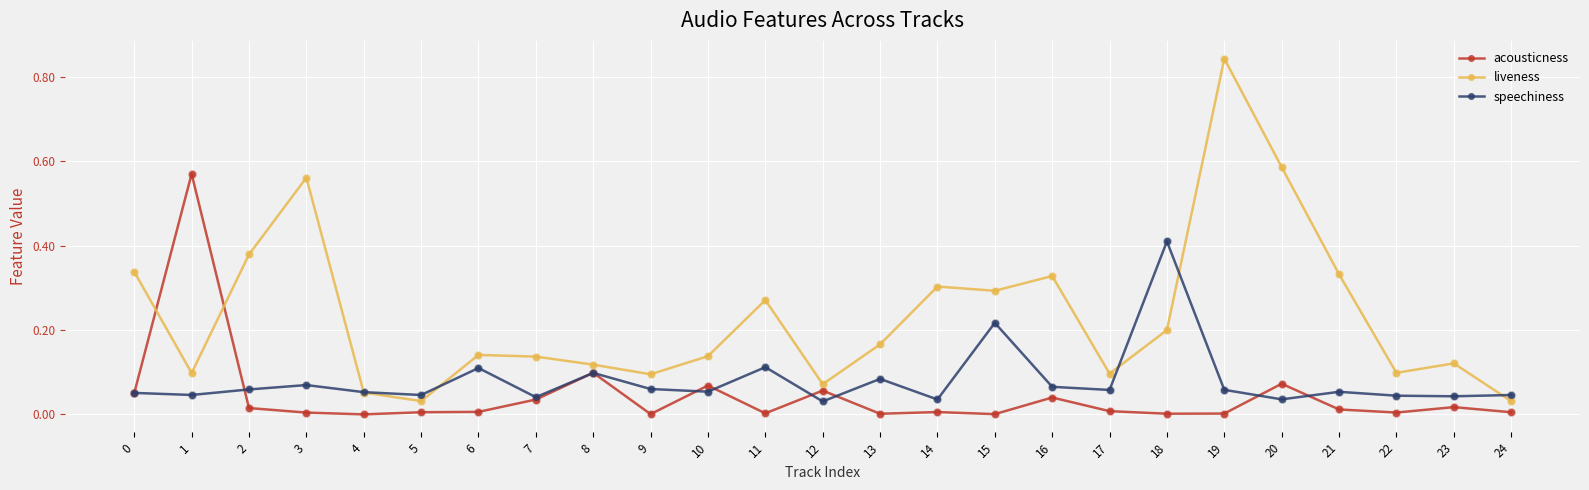

Which series has the largest total across all categories?

liveness